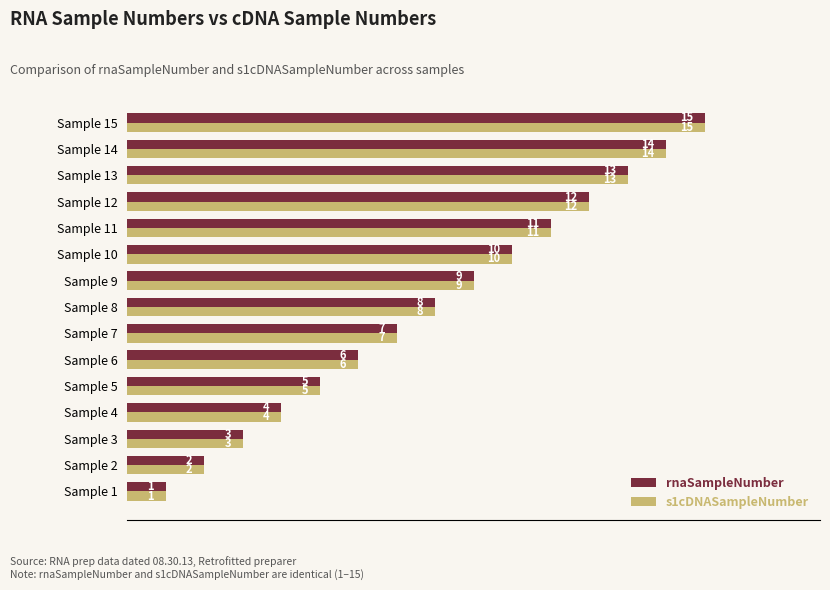

Where is rnaSampleNumber nearest to the value 8?

Sample 8